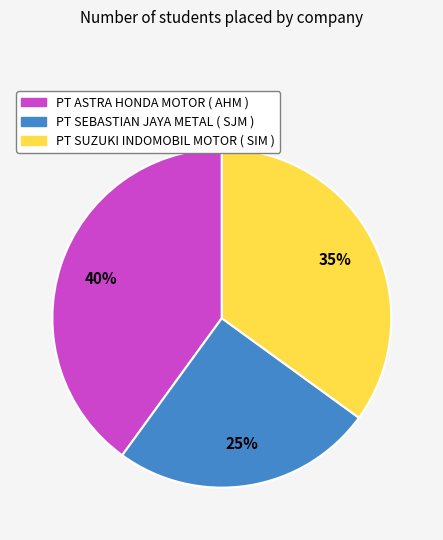

Rank the categories by value from highest to lowest.

PT ASTRA HONDA MOTOR ( AHM ), PT SUZUKI INDOMOBIL MOTOR ( SIM ), PT SEBASTIAN JAYA METAL ( SJM )